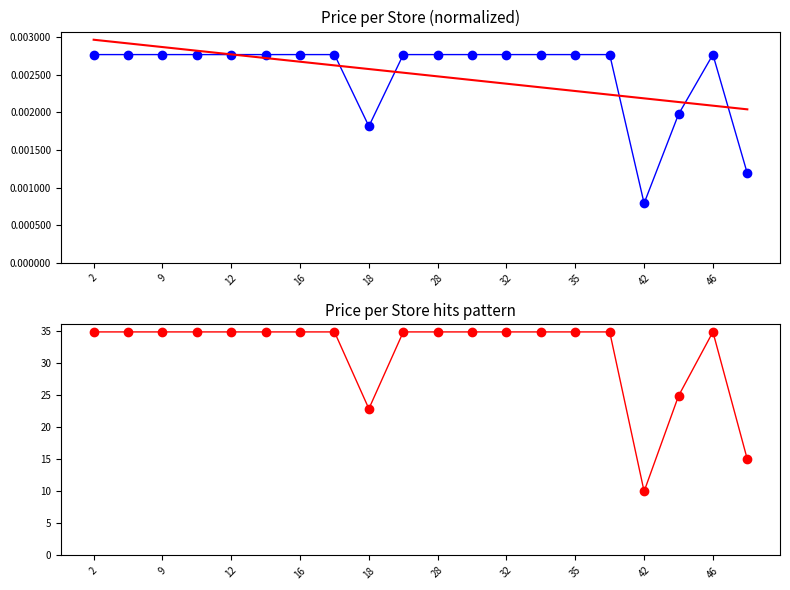

At 35, list the series in order from smallest to largest.

trend, price (normalized), price